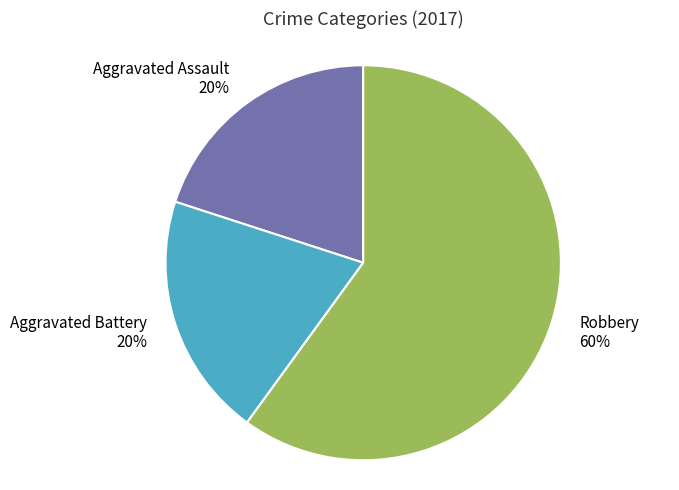

Count the number of slices in the pie.

3